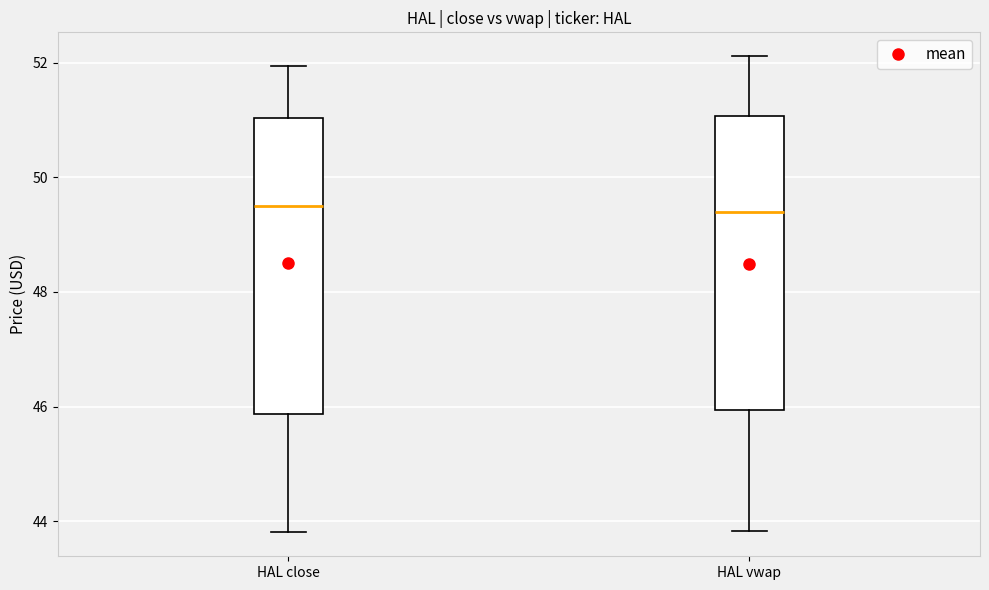

Reading left to right, read every box against the y-axis: the position of its median line, the range the box covers, and the ends of its whiskers. The values are not printed on the chart, so give them approximately, as read against the axis.

HAL close: median 49.4, box 45.8 to 51.0, whiskers 43.8 to 52.0
HAL vwap: median 49.4, box 46.0 to 51.0, whiskers 43.8 to 52.2